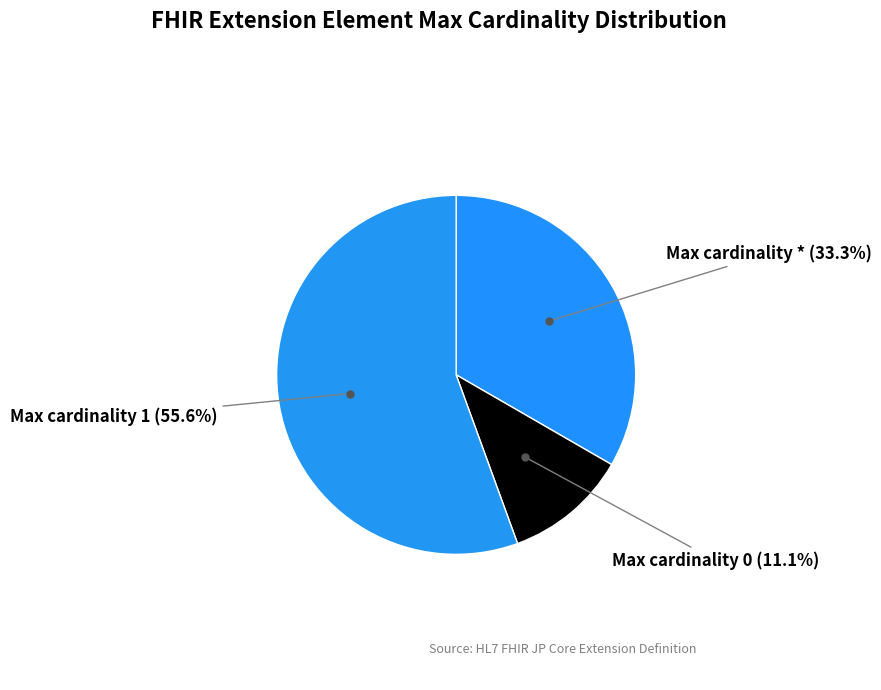

Is there any slice that represents more than half of the pie?

Yes